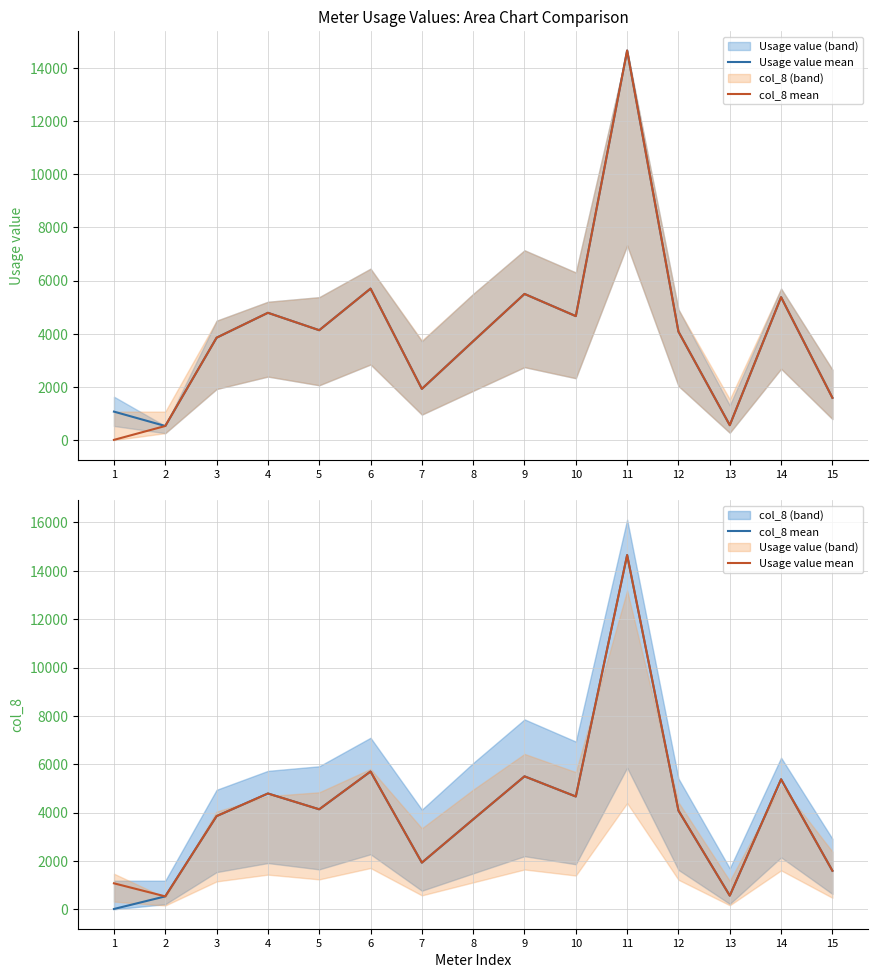

Which series has the largest range (max minus min)?

col_8 mean